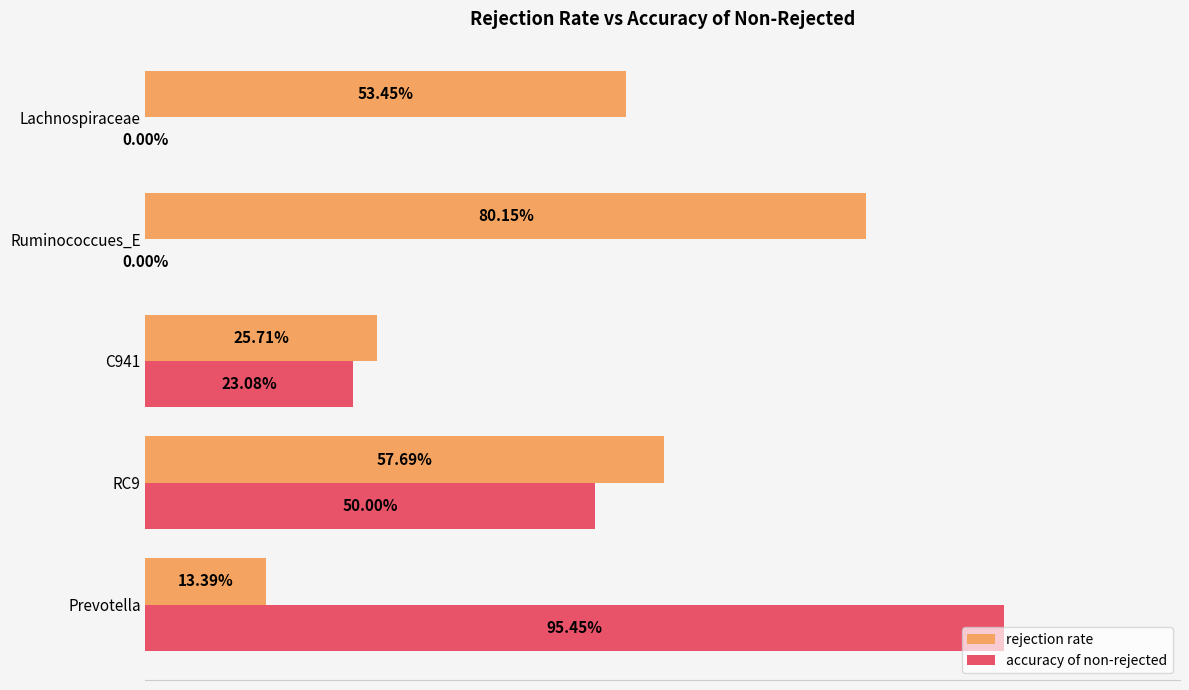

What are all the series names shown in the legend?

rejection rate, accuracy of non-rejected